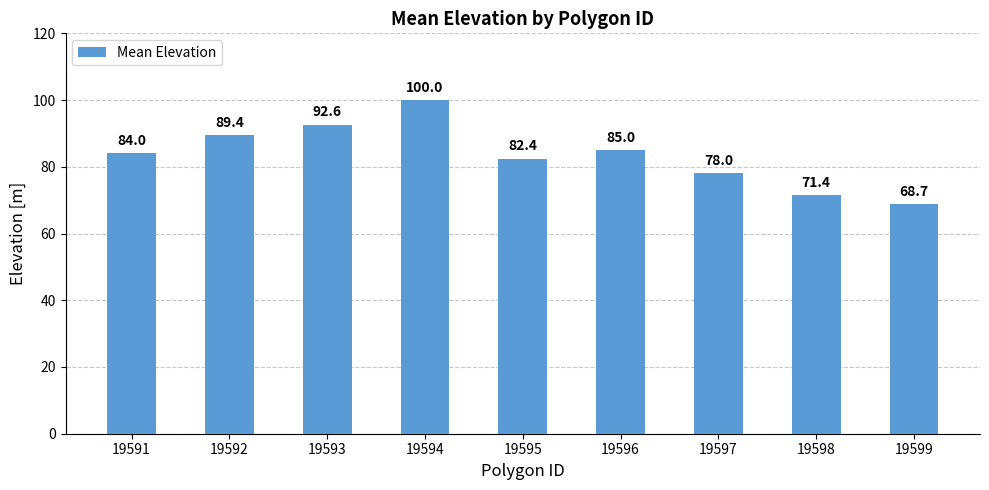

What is the value of the 2nd bar from the left?

89.4